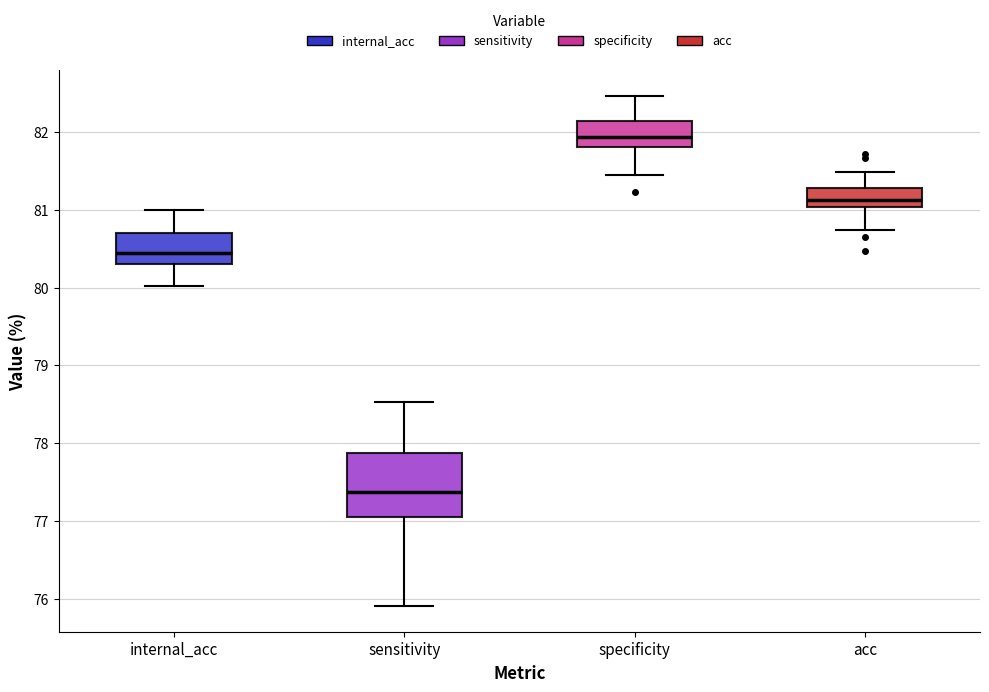

Reading left to right, read every box against the y-axis: the position of its median line, the range the box covers, and the ends of its whiskers. The values are not printed on the chart, so give them approximately, as read against the axis.

internal_acc: median 80.4, box 80.3 to 80.7, whiskers 80.0 to 81.0
sensitivity: median 77.4, box 77.0 to 77.9, whiskers 75.9 to 78.5
specificity: median 81.9, box 81.8 to 82.1, whiskers 81.4 to 82.5
acc: median 81.1, box 81.0 to 81.3, whiskers 80.7 to 81.5